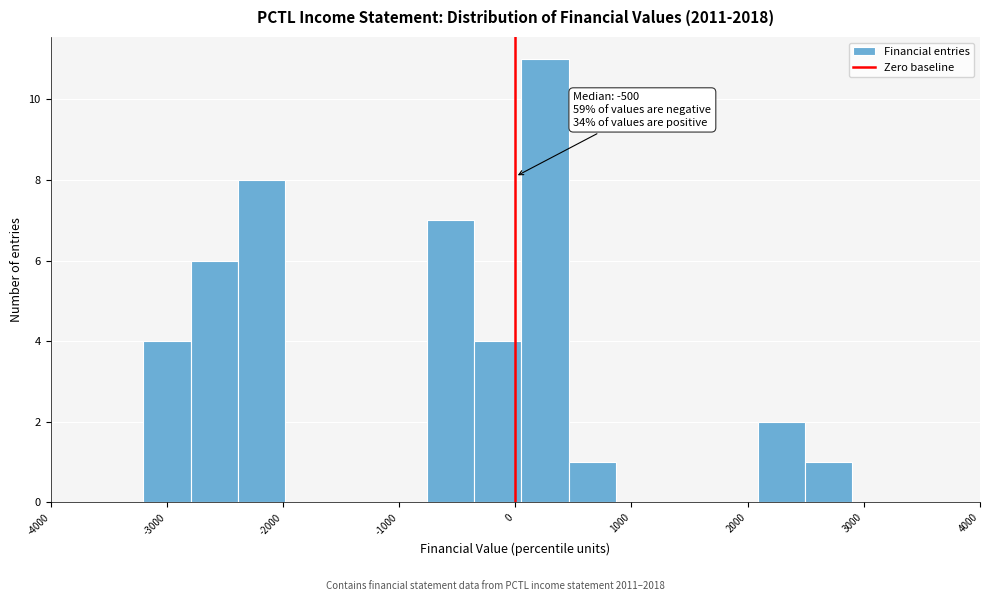

Which range on the x-axis has the tallest bar?

100 to 500